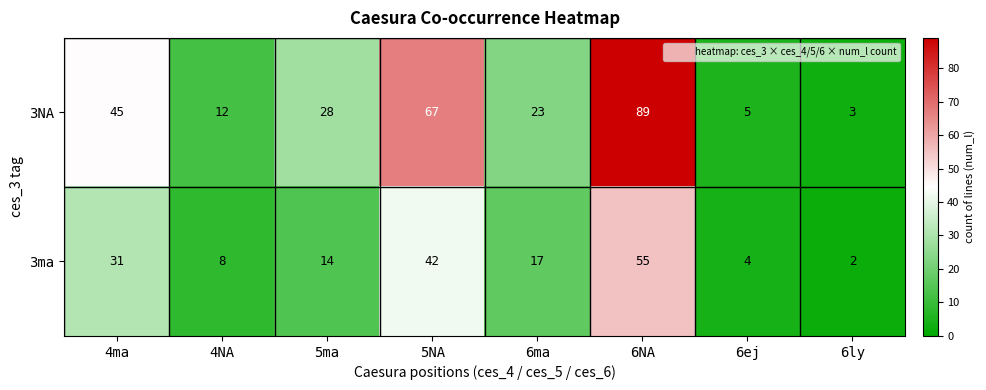

What is the difference between the maximum and minimum values in the 3NA series?

86